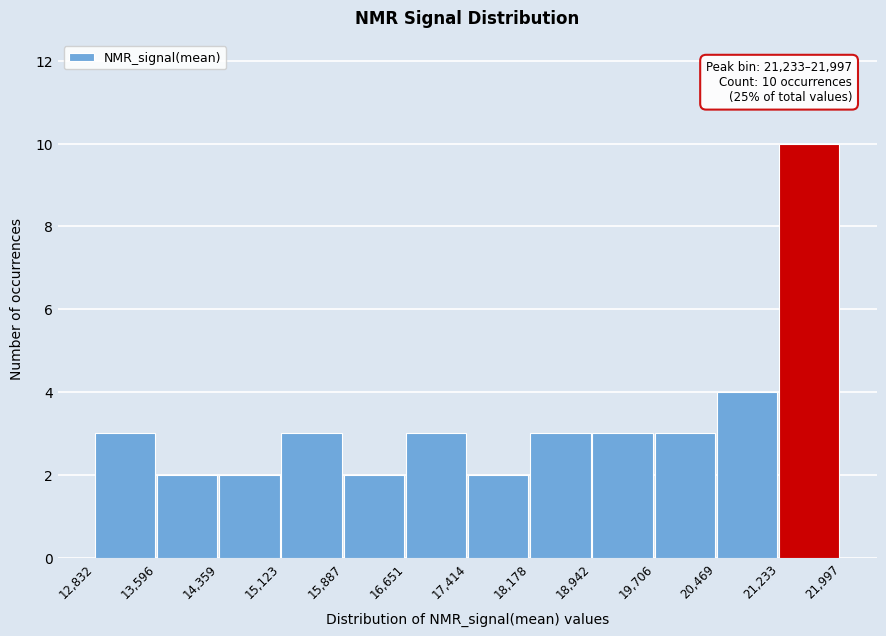

Over which range of the x-axis is the bar tallest?

21,233 to 21,997